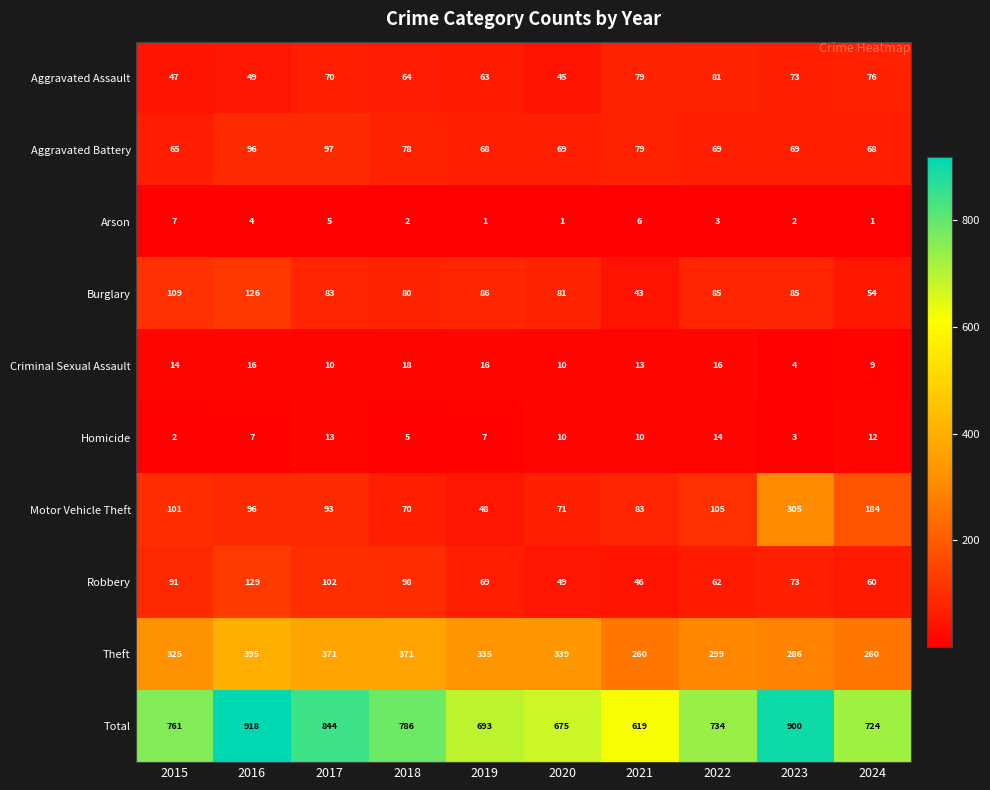

What is the difference between the highest and lowest values at 2017?

839